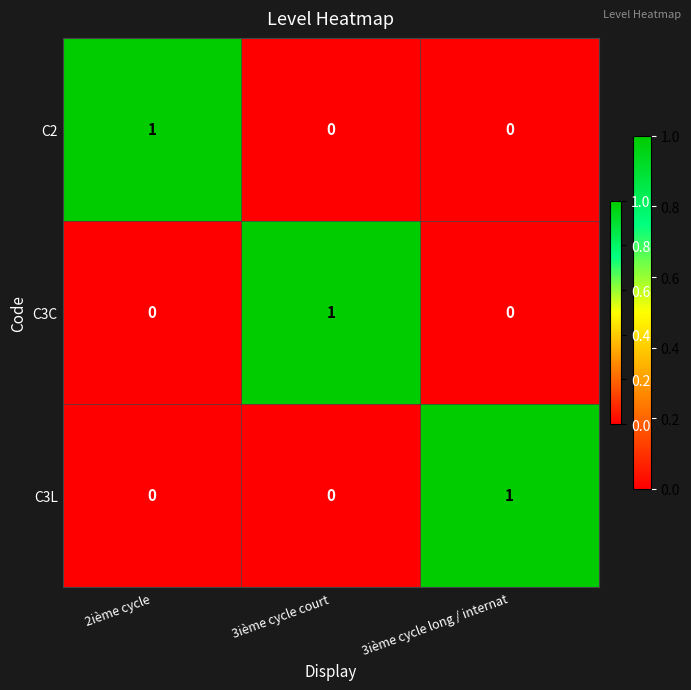

Reading left to right, transcribe all the data shown in this chart.

C2: 2ième cycle=1	3ième cycle court=0	3ième cycle long / internat=0
C3C: 2ième cycle=0	3ième cycle court=1	3ième cycle long / internat=0
C3L: 2ième cycle=0	3ième cycle court=0	3ième cycle long / internat=1